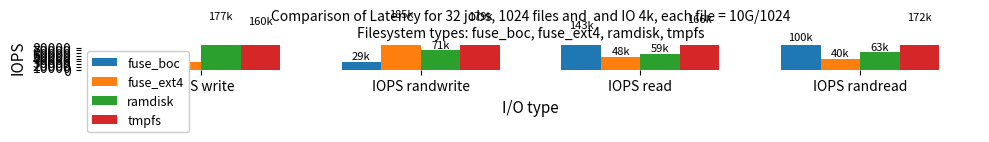

Are the bars horizontal?

No